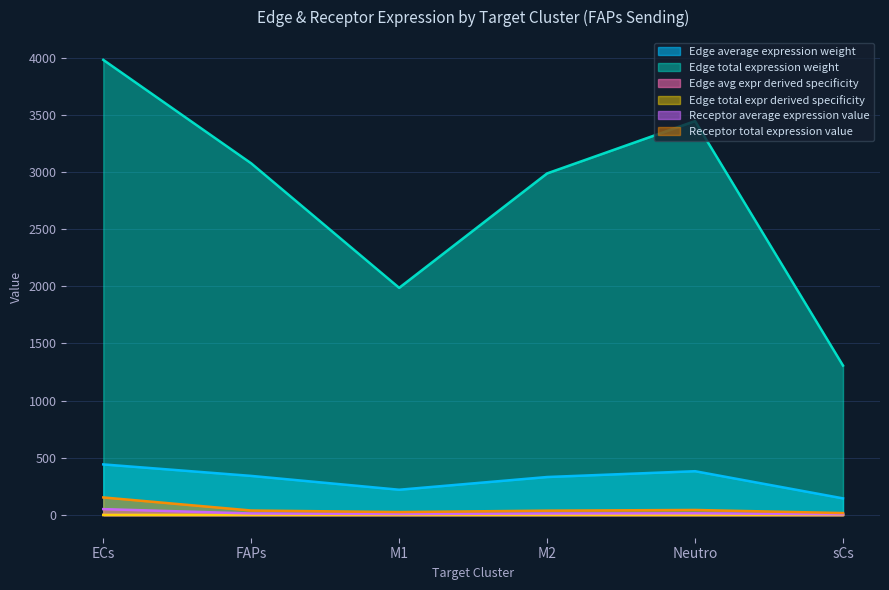

What value does the Edge average expression weight series have at ECs?

442.3